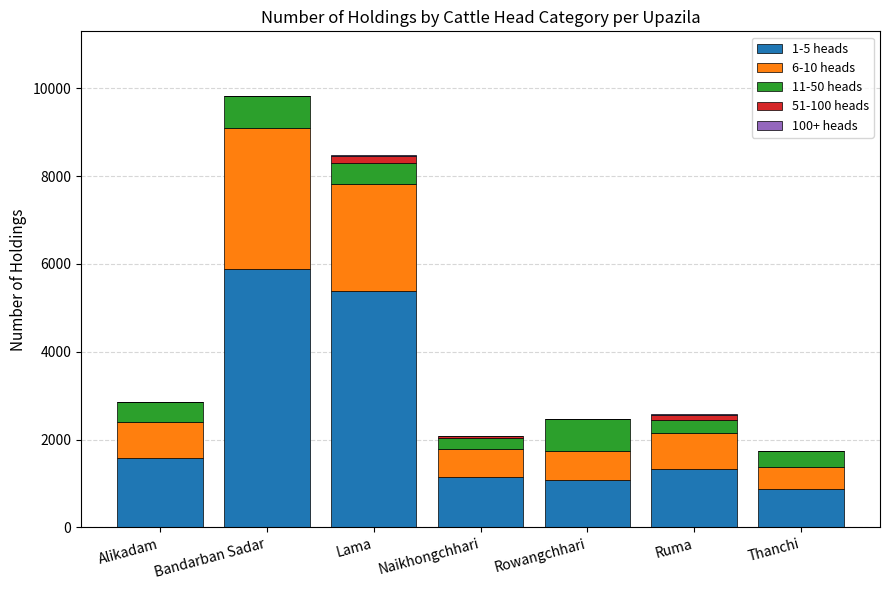

What is the total value across all series at Rowangchhari?

2480